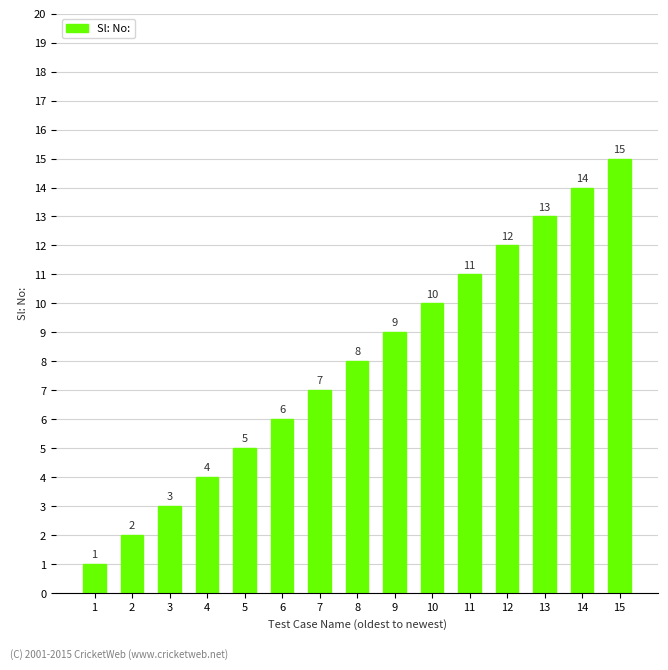

What is the value of the 15th bar from the left?

15